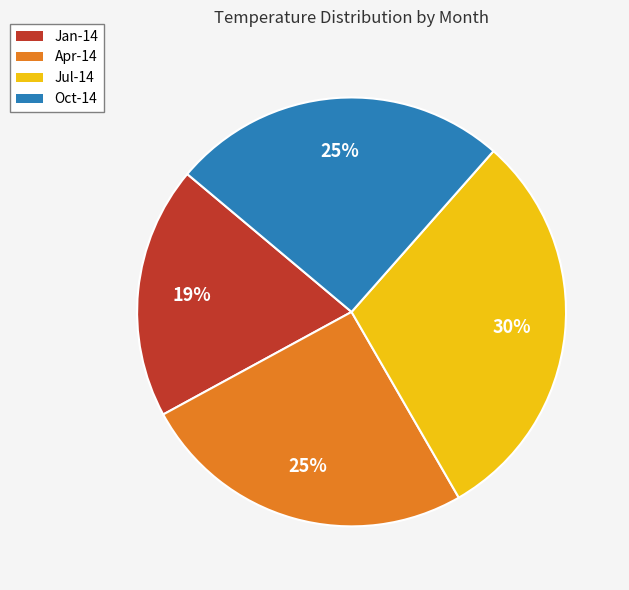

Does Jul-14 represent more than half of the total?

No